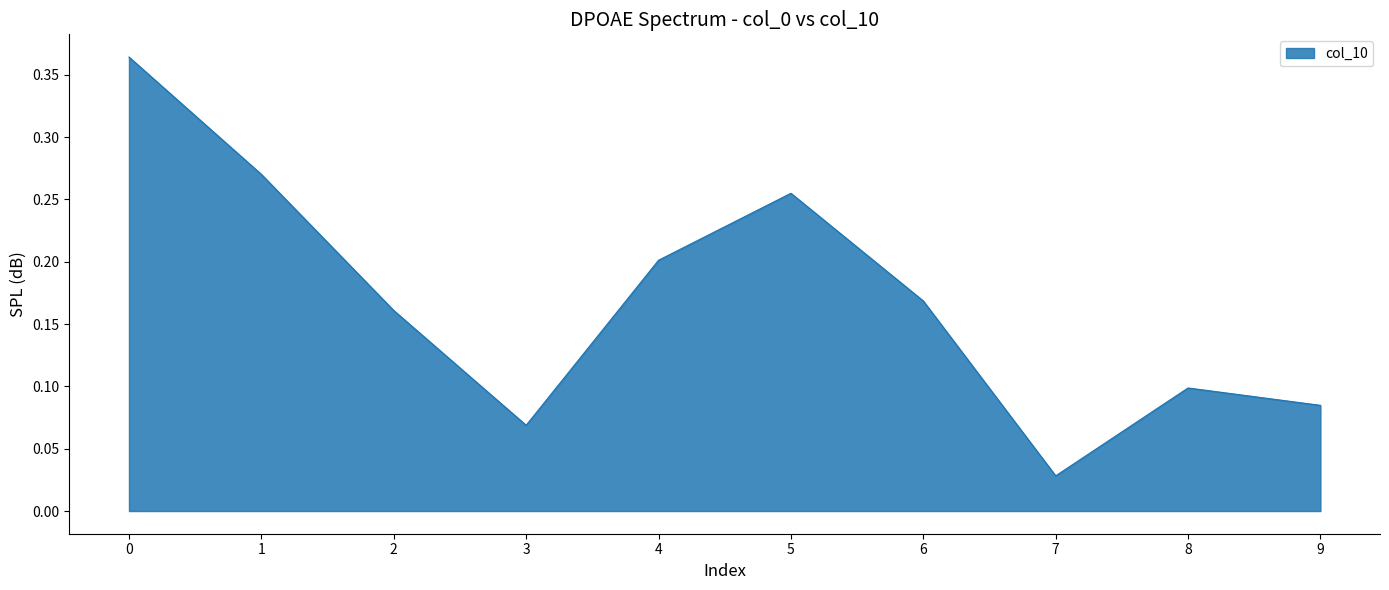

Which category has the lowest value across all series?

7